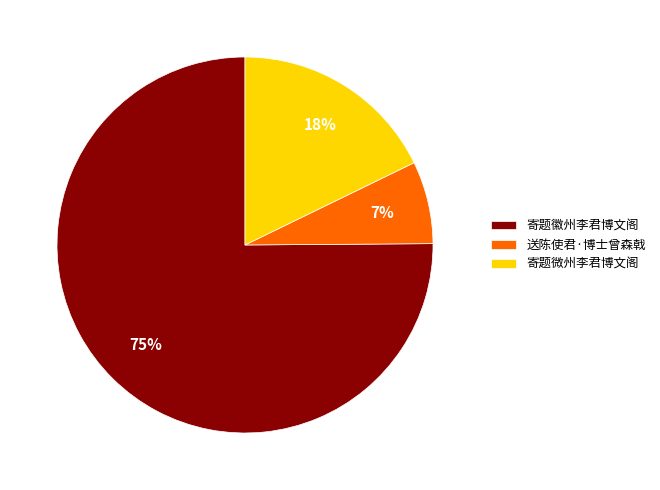

The 寄题微州李君博文阁 slice represents 33% of the pie. True or false?

False